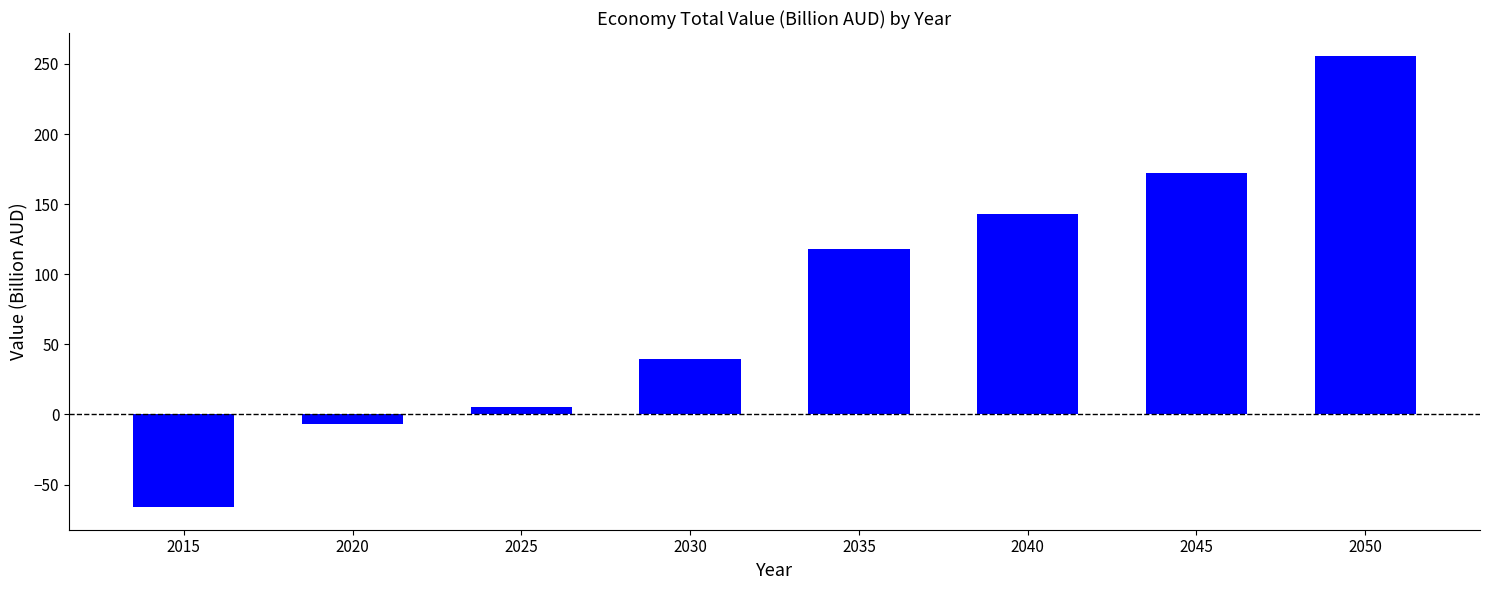

What is the value of the 8th bar from the left?

255.9